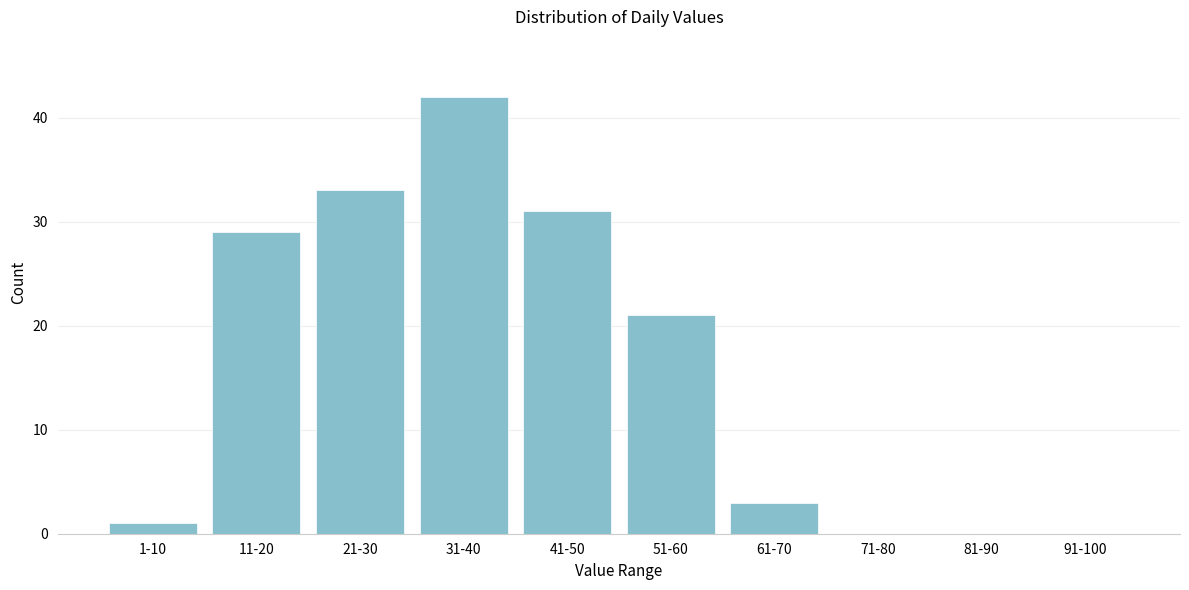

Reading right to left, what are all the values shown in this chart?

91-100=0	81-90=0	71-80=0	61-70=3	51-60=21	41-50=31	31-40=42	21-30=33	11-20=29	1-10=1